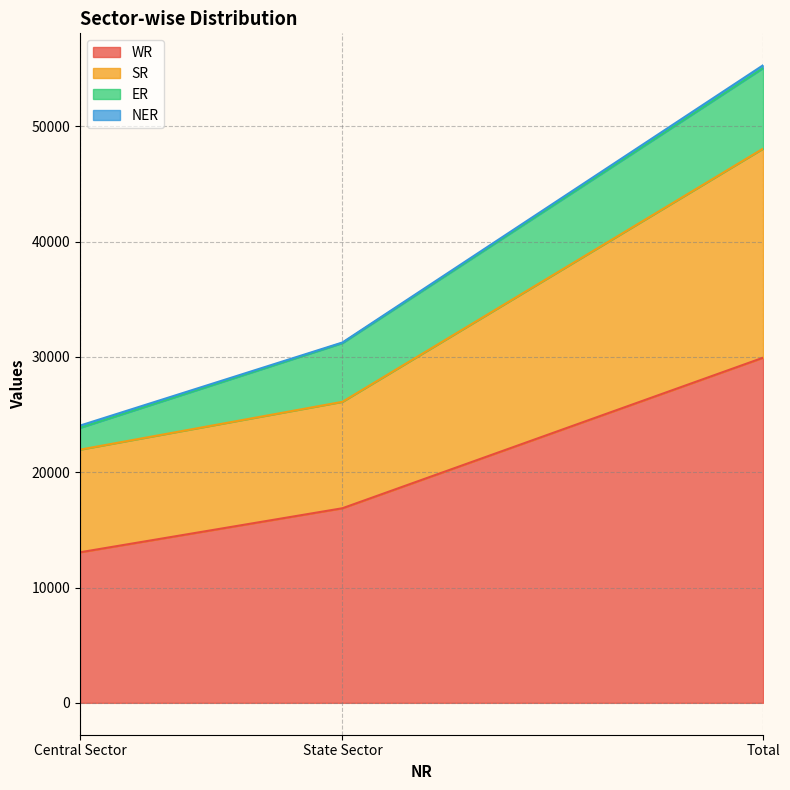

What is the difference between the maximum and minimum values in the WR series?

16875